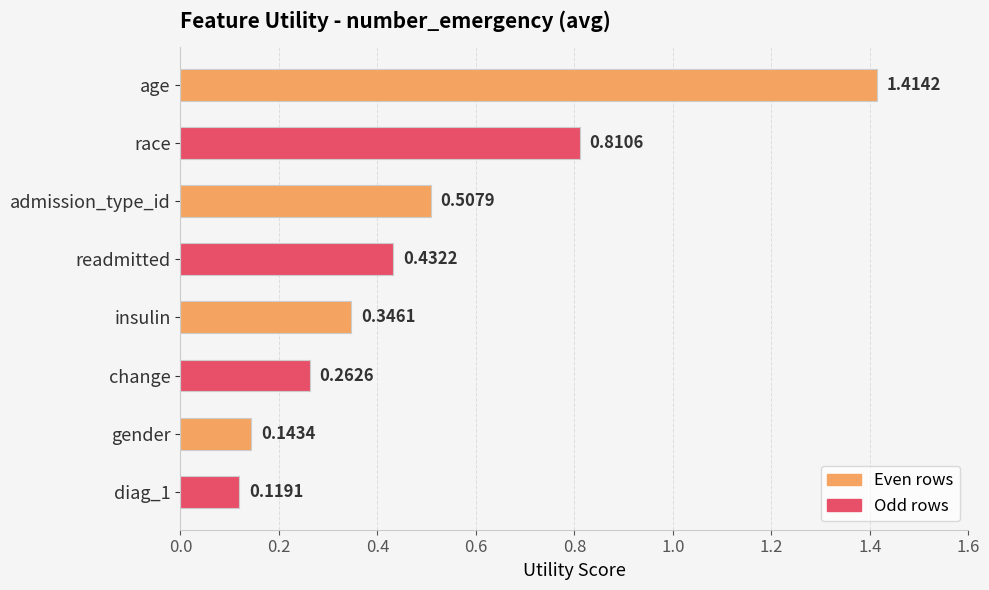

Does the chart contain any negative values?

No